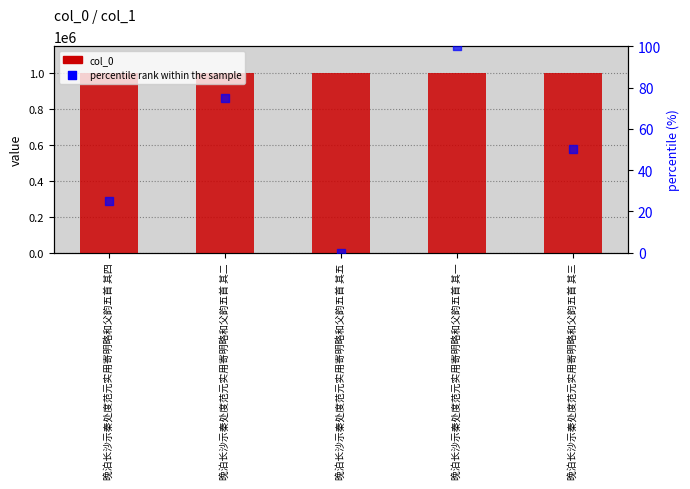

Which series has the widest spread of Y values?

percentile rank within the sample